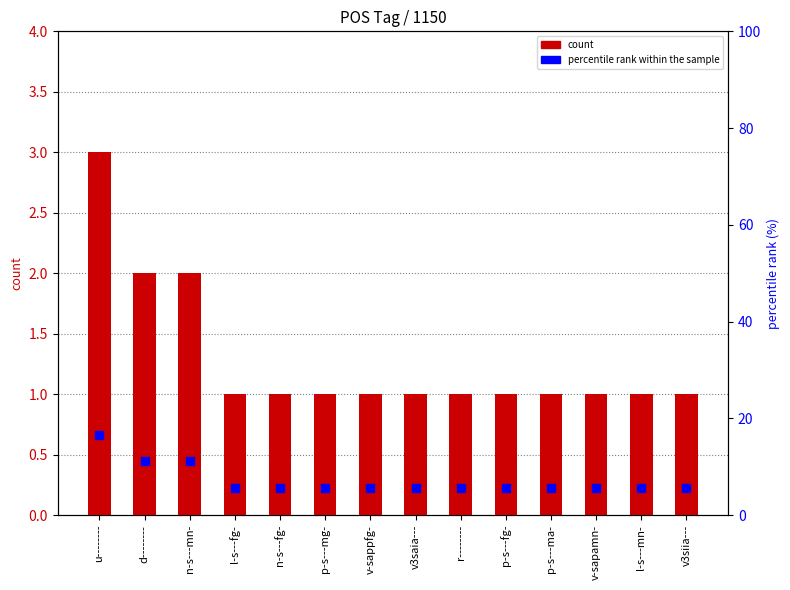

Which series has the widest spread of values?

percentile rank within the sample